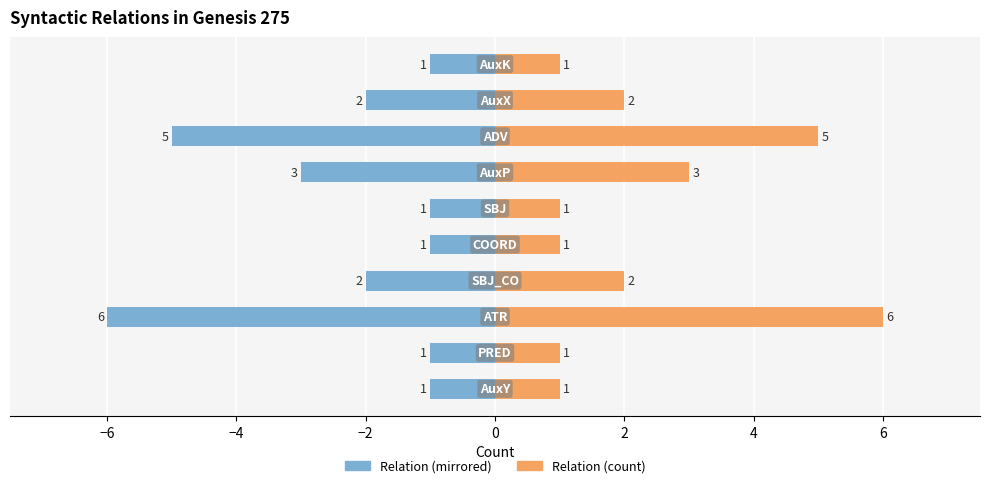

Rank the series at −4 from lowest to highest value.

Left (mirrored), Right (count)